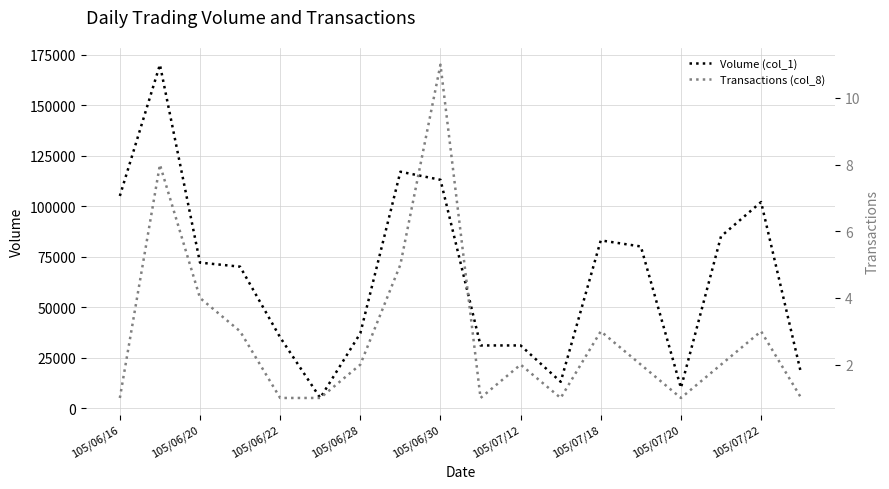

What is the difference between the maximum and minimum values in the Transactions (col_8) series?

10